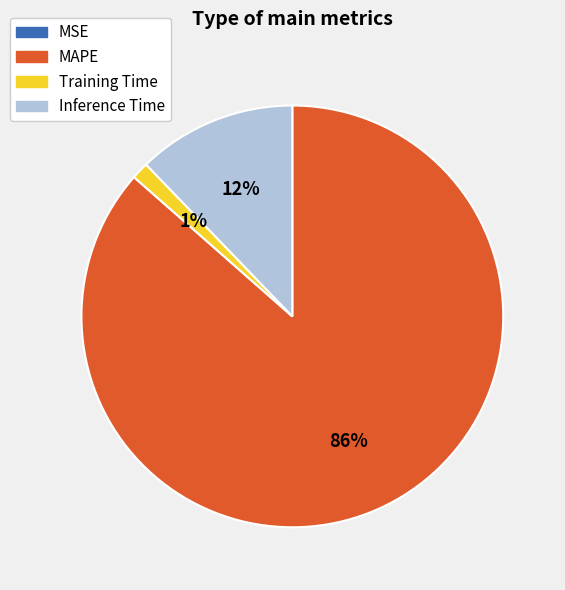

Do MAPE and Training Time together represent more than half of the pie?

Yes